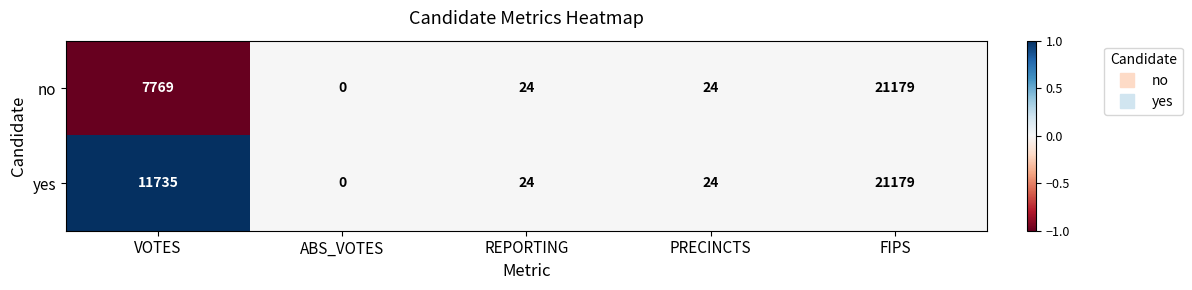

List the series in order of their overall mean, lowest first.

no, yes